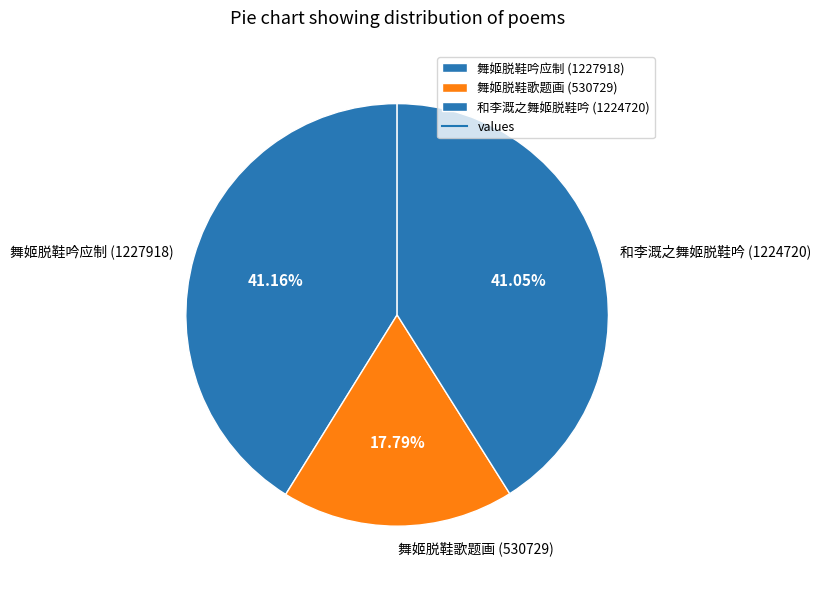

Approximately how many times larger is the value at 和李溉之舞姬脱鞋吟 compared to 舞姬脱鞋吟应制?

1.0